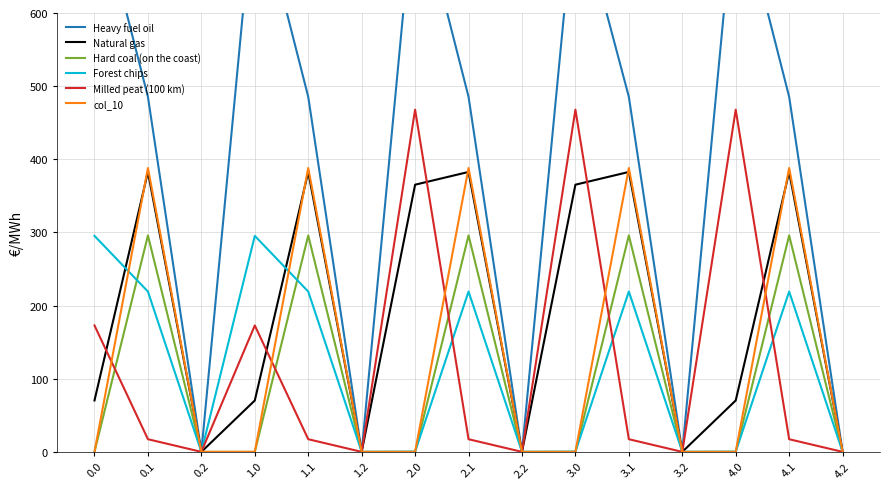

List the series in order of their peak value, lowest first.

Forest chips, Hard coal (on the coast), Natural gas, col_10, Milled peat (100 km), Heavy fuel oil